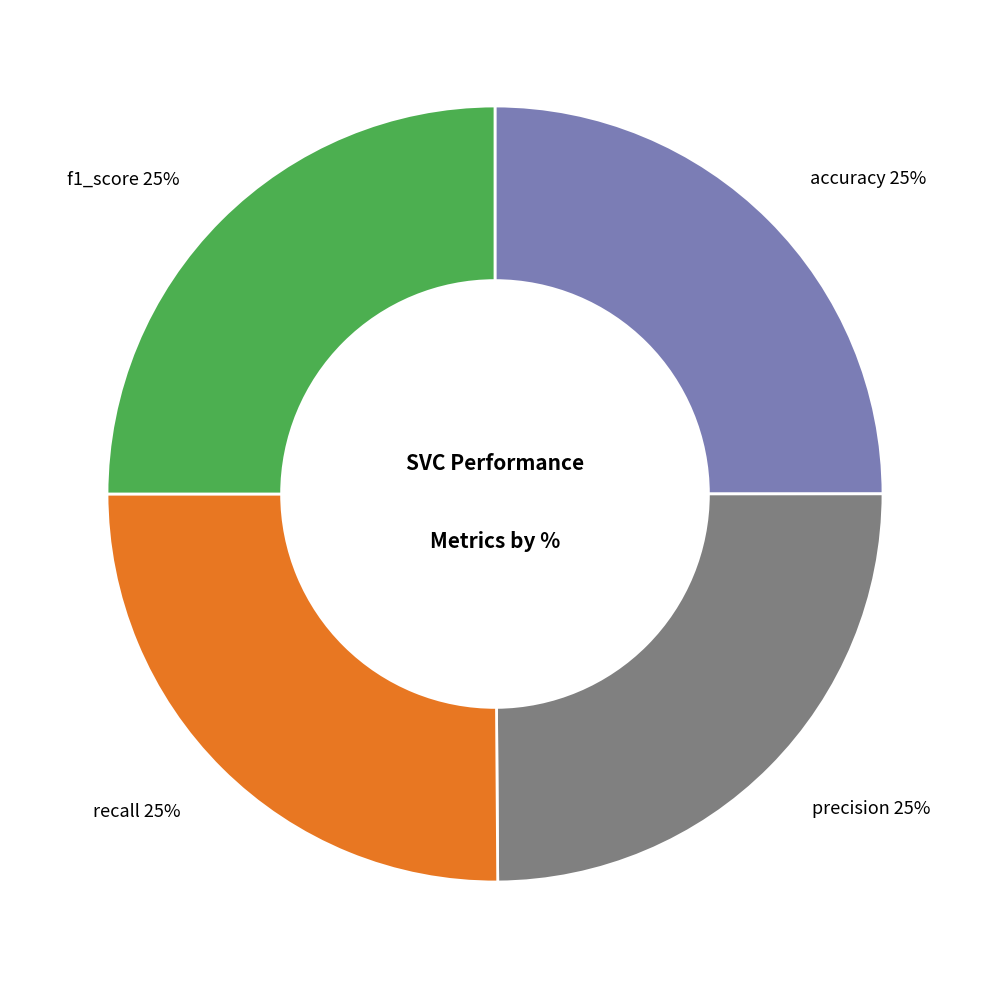

Is it true that f1_score 25% is 25% of the pie?

True